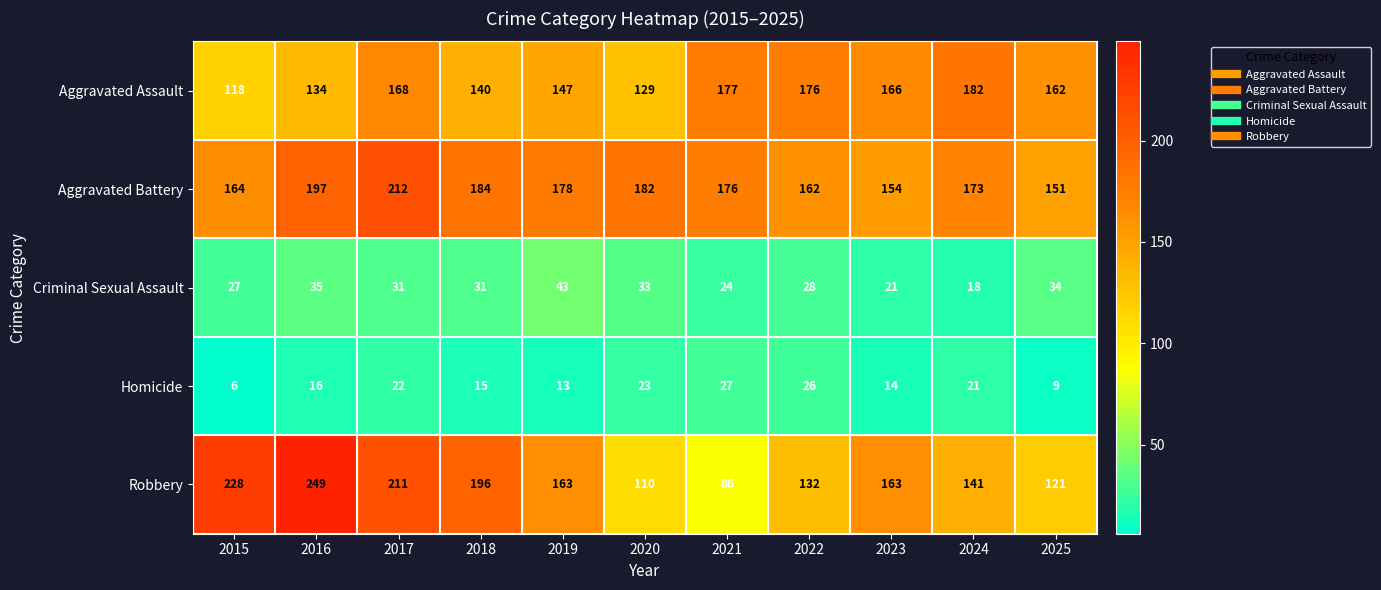

Rank the series at 2021 from lowest to highest value.

Criminal Sexual Assault, Homicide, Robbery, Aggravated Battery, Aggravated Assault